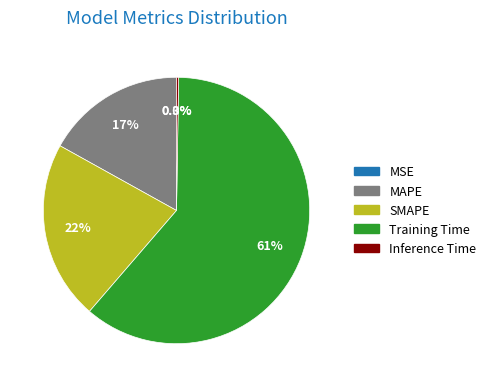

What is the largest slice in the pie chart?

Training Time